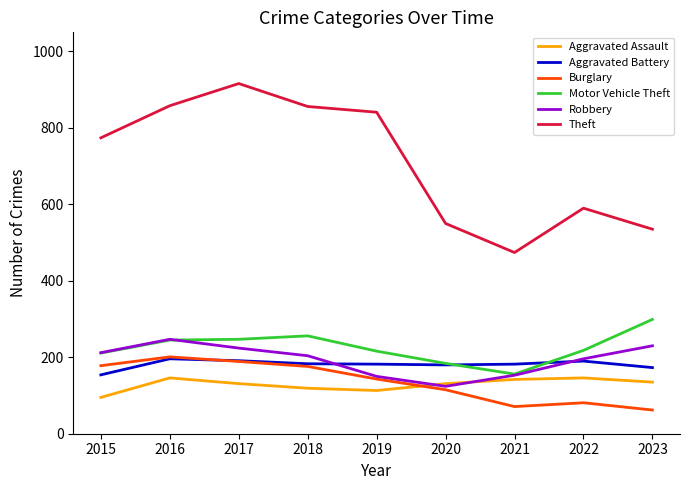

Which series changed the most between 2015 and 2020?

Theft